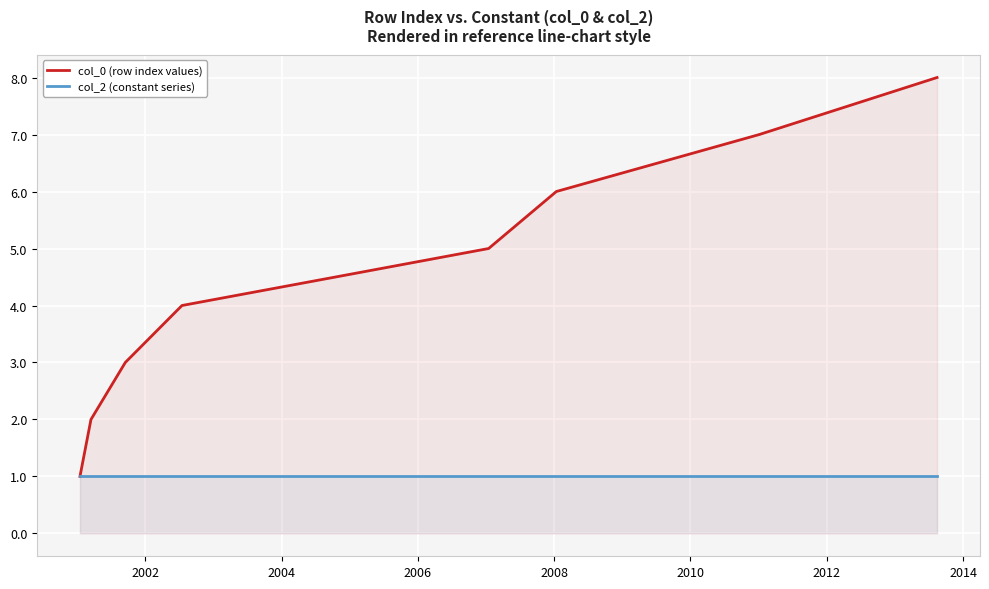

List the series in order of their overall mean, highest first.

col_0 (row index values), col_2 (constant series)